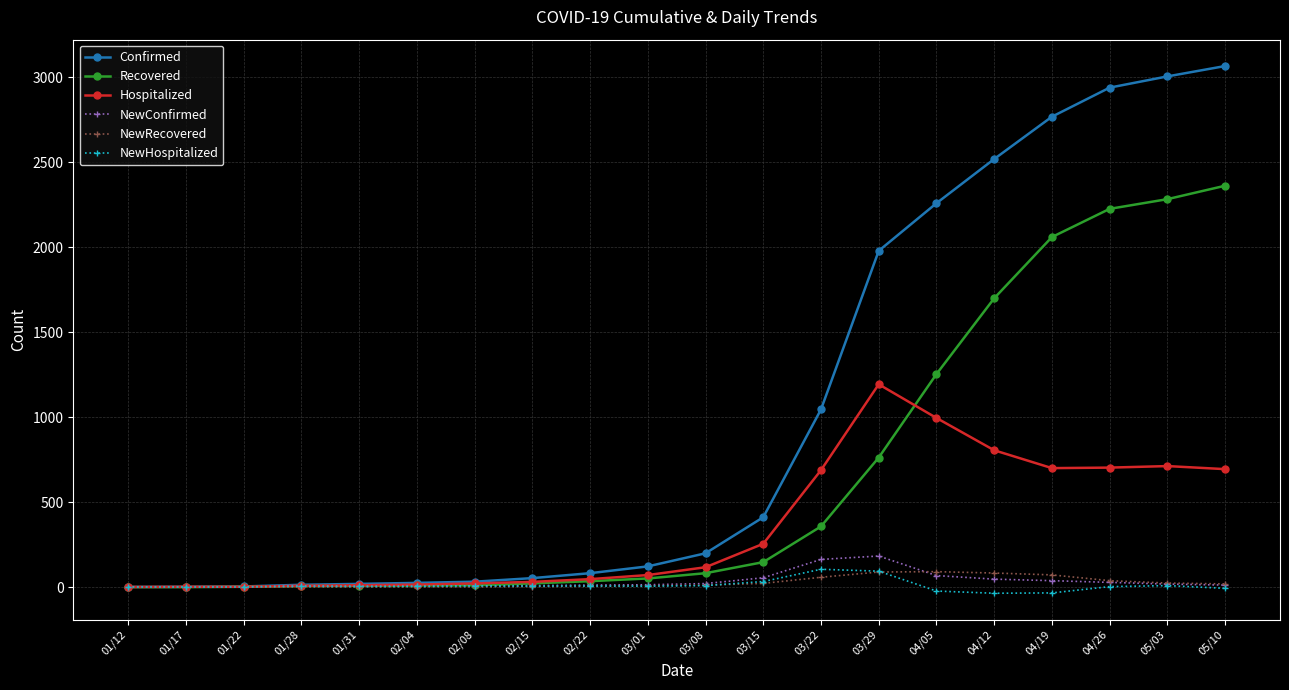

What is the total value across all series at 04/12?

5116